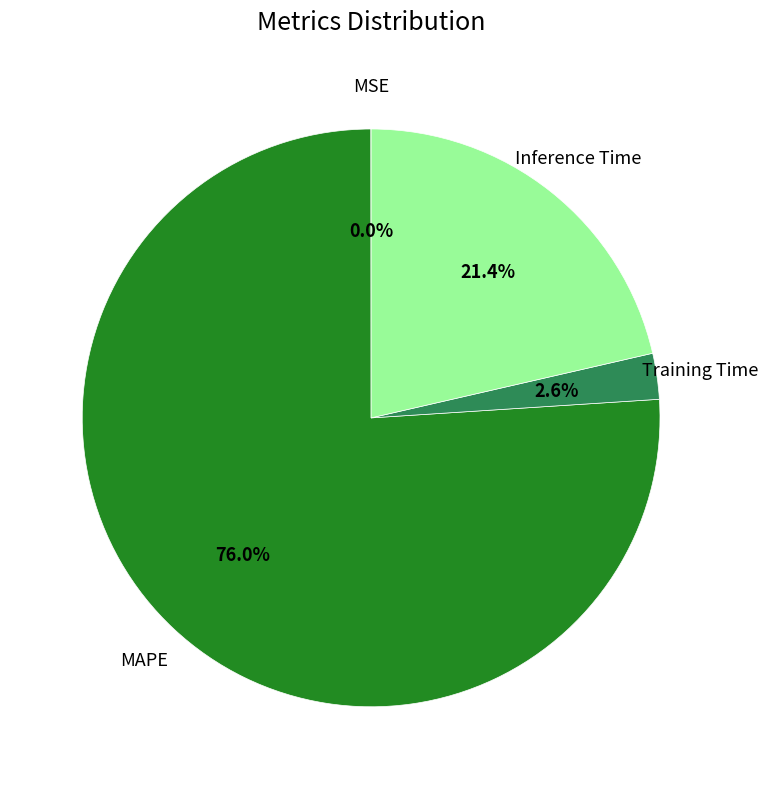

Which has a higher value, MAPE or Training Time?

MAPE